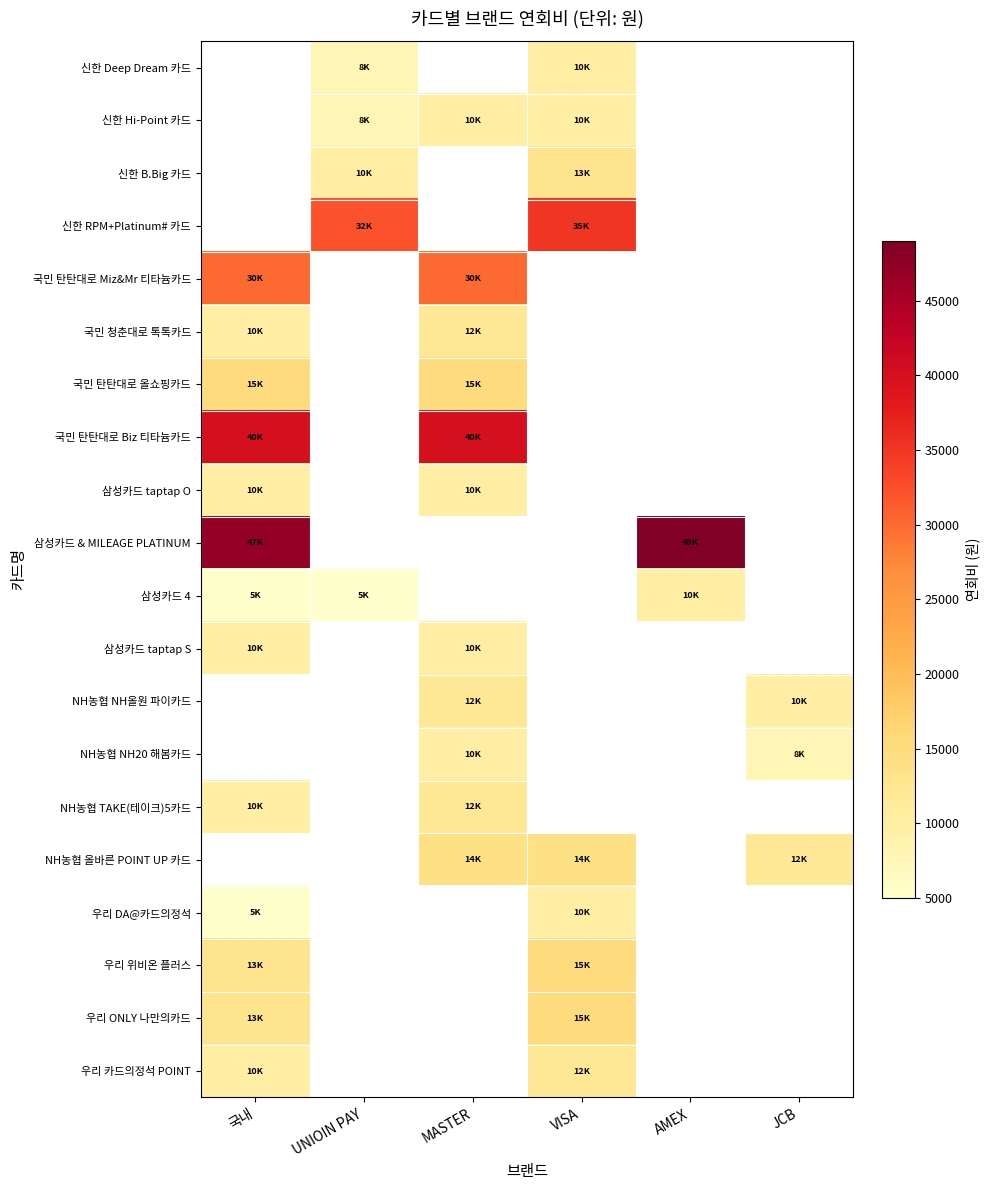

What is the difference between the maximum and minimum values in the 우리 카드의정석 POINT series?

2000.0